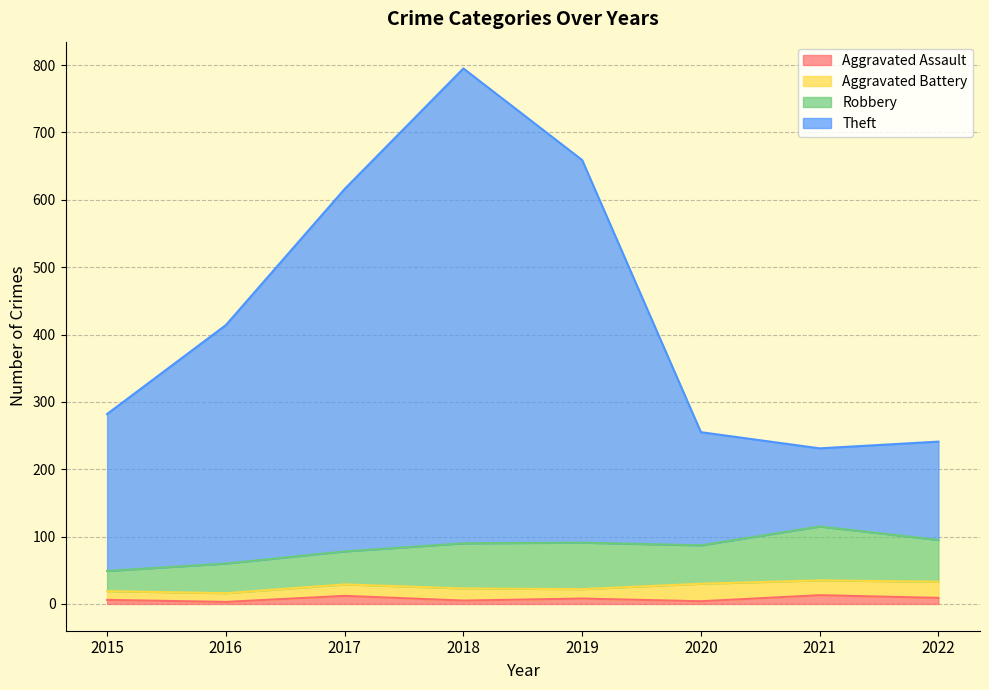

How many data points in Theft are less than 414?

4